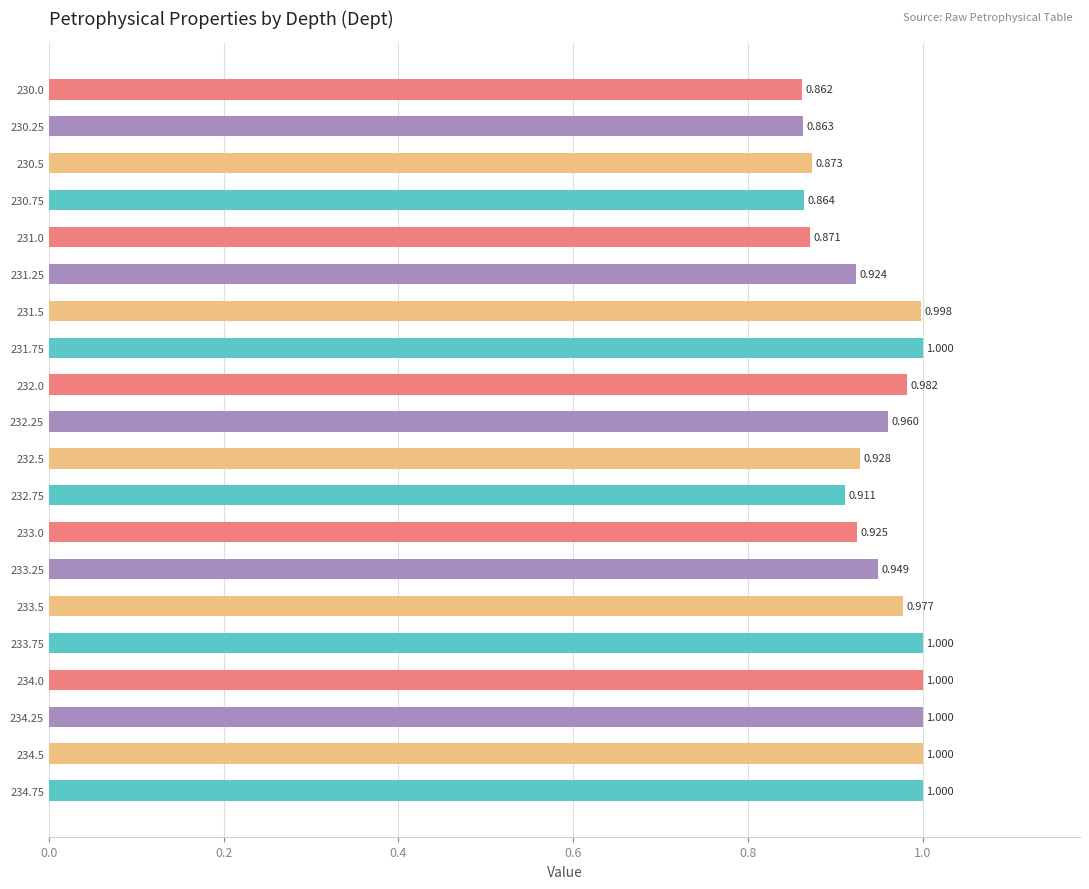

What is the difference between the second highest and second lowest values?

0.1